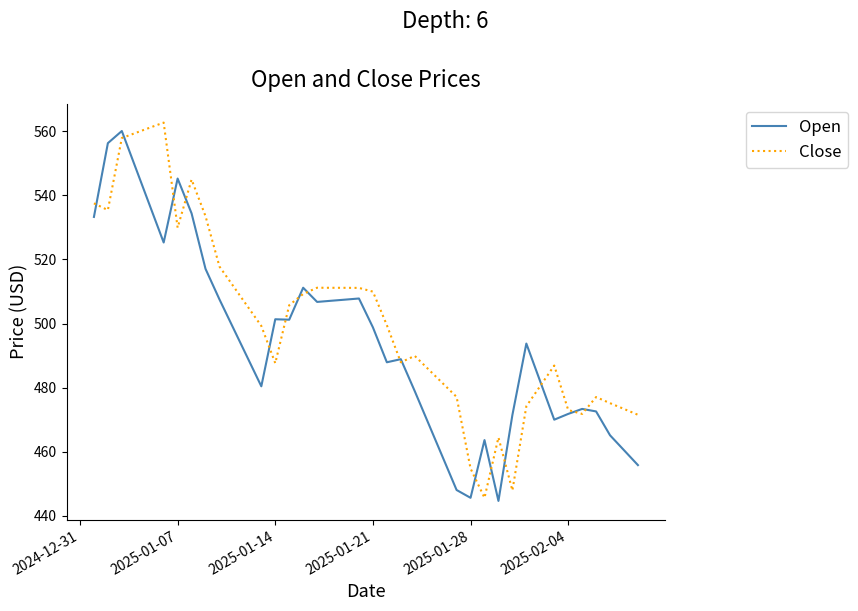

Rank the series by their average value, from highest to lowest.

Close, Open